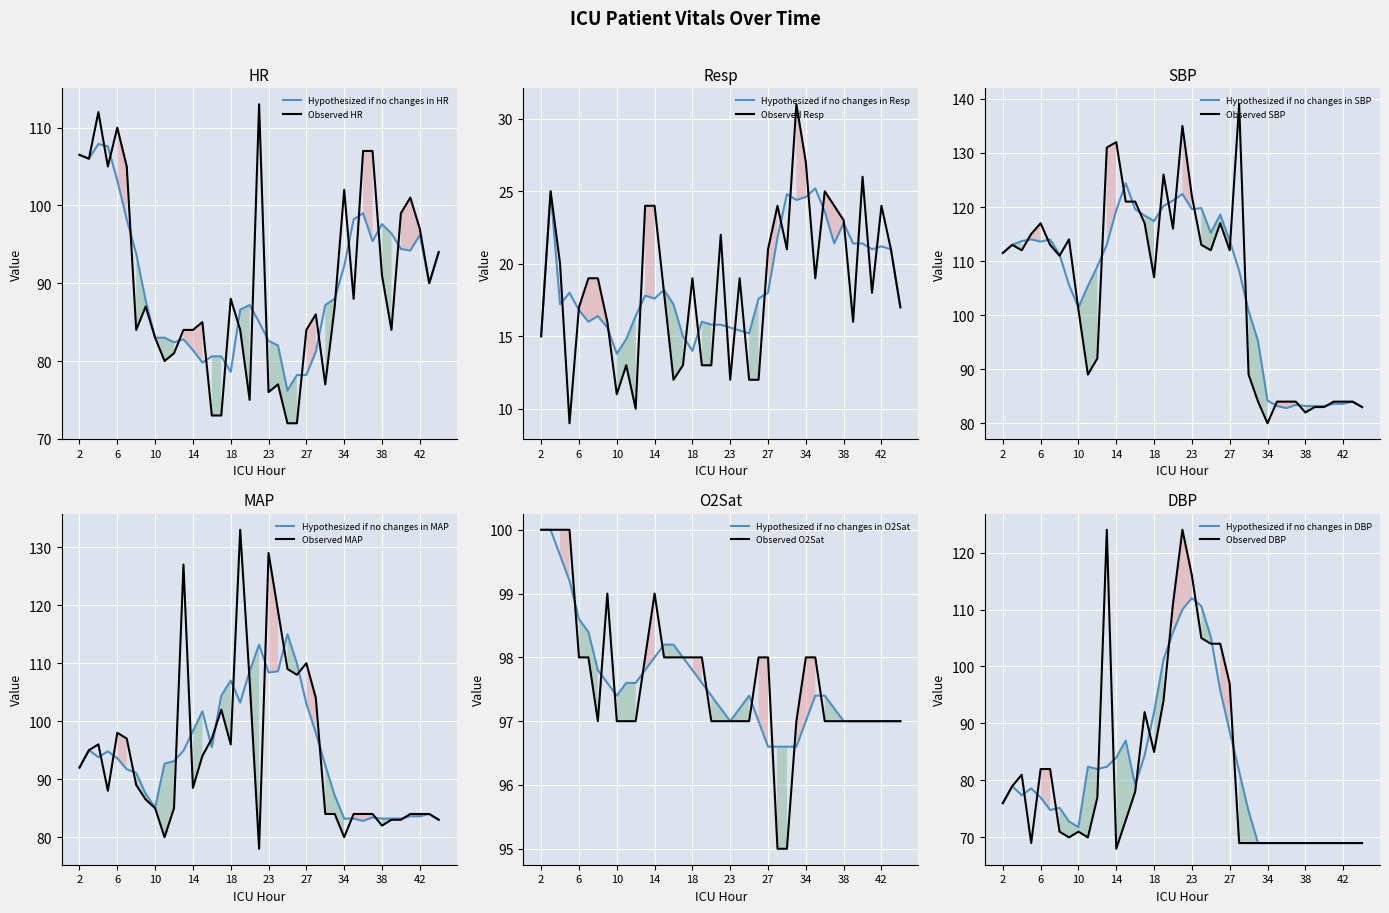

How many values in the DBP series exceed 71?

19